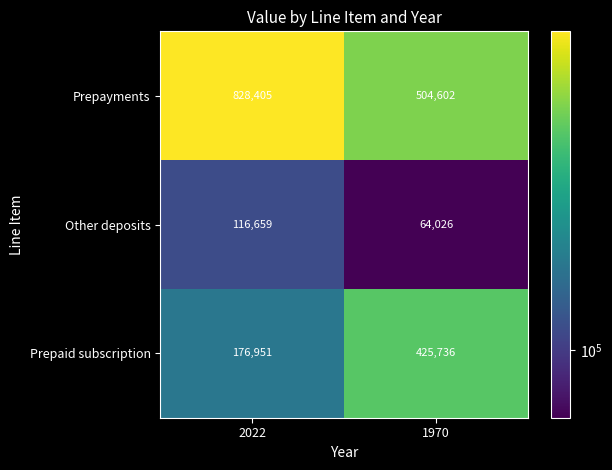

Where is Prepayments nearest to the value 666503?

1970